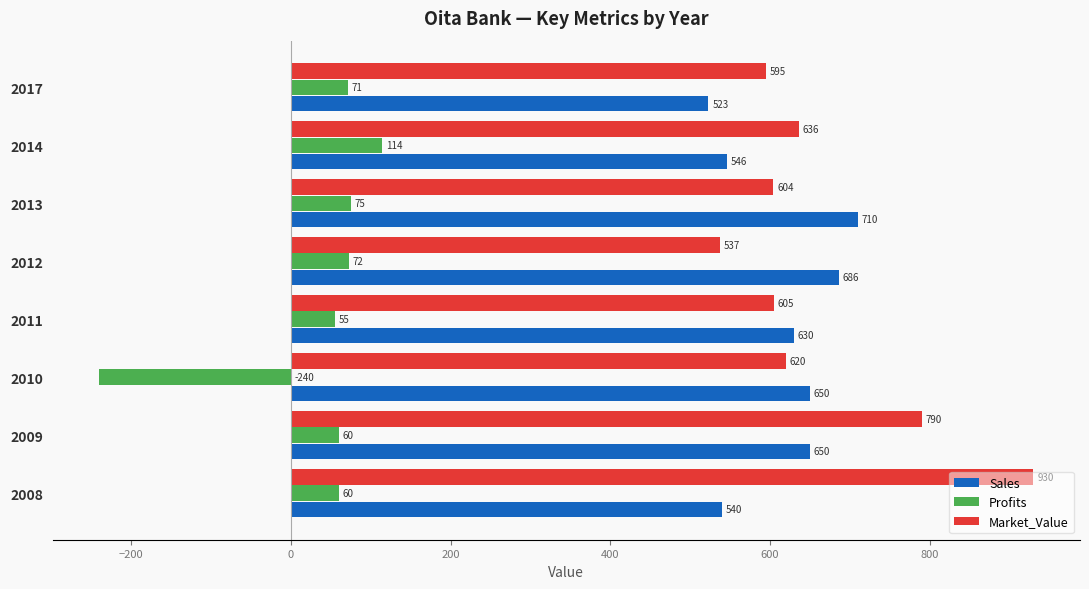

Which label corresponds to the largest value in the chart?

2008